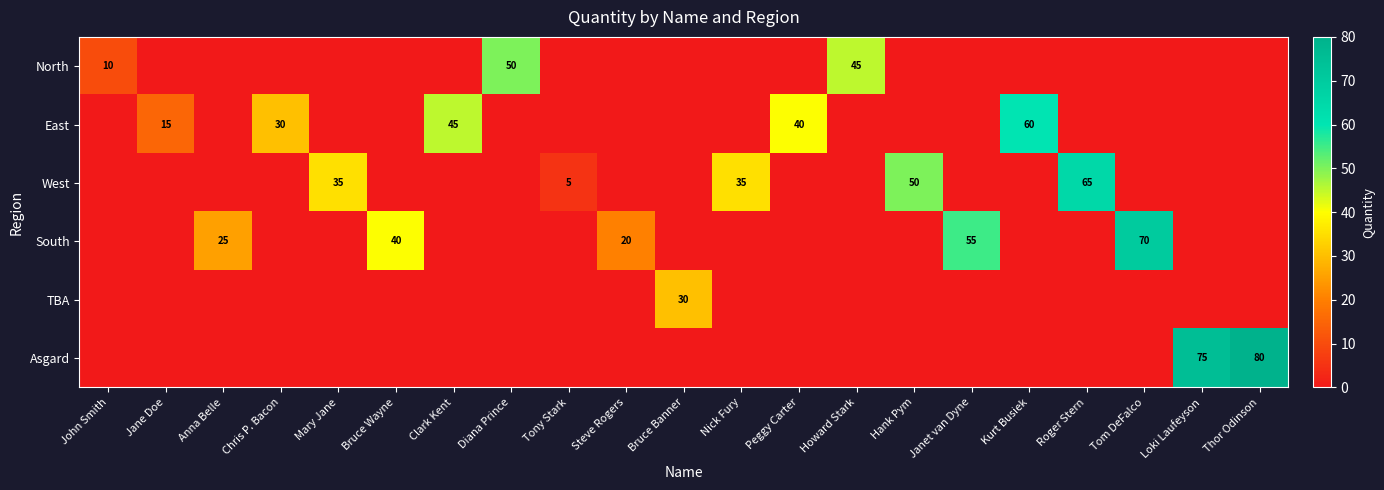

What is the greatest value displayed?

80